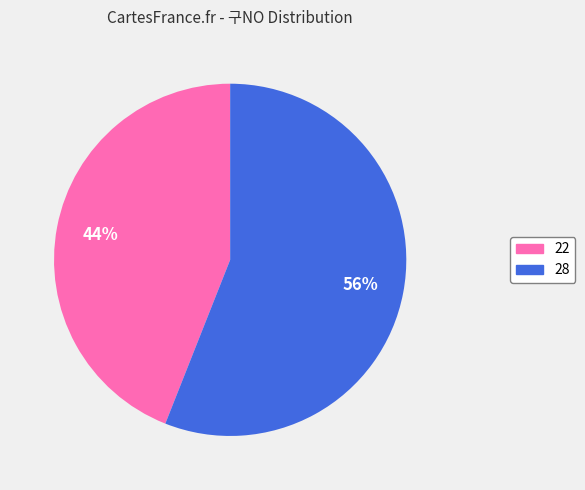

Rank the categories by value from lowest to highest.

22, 28